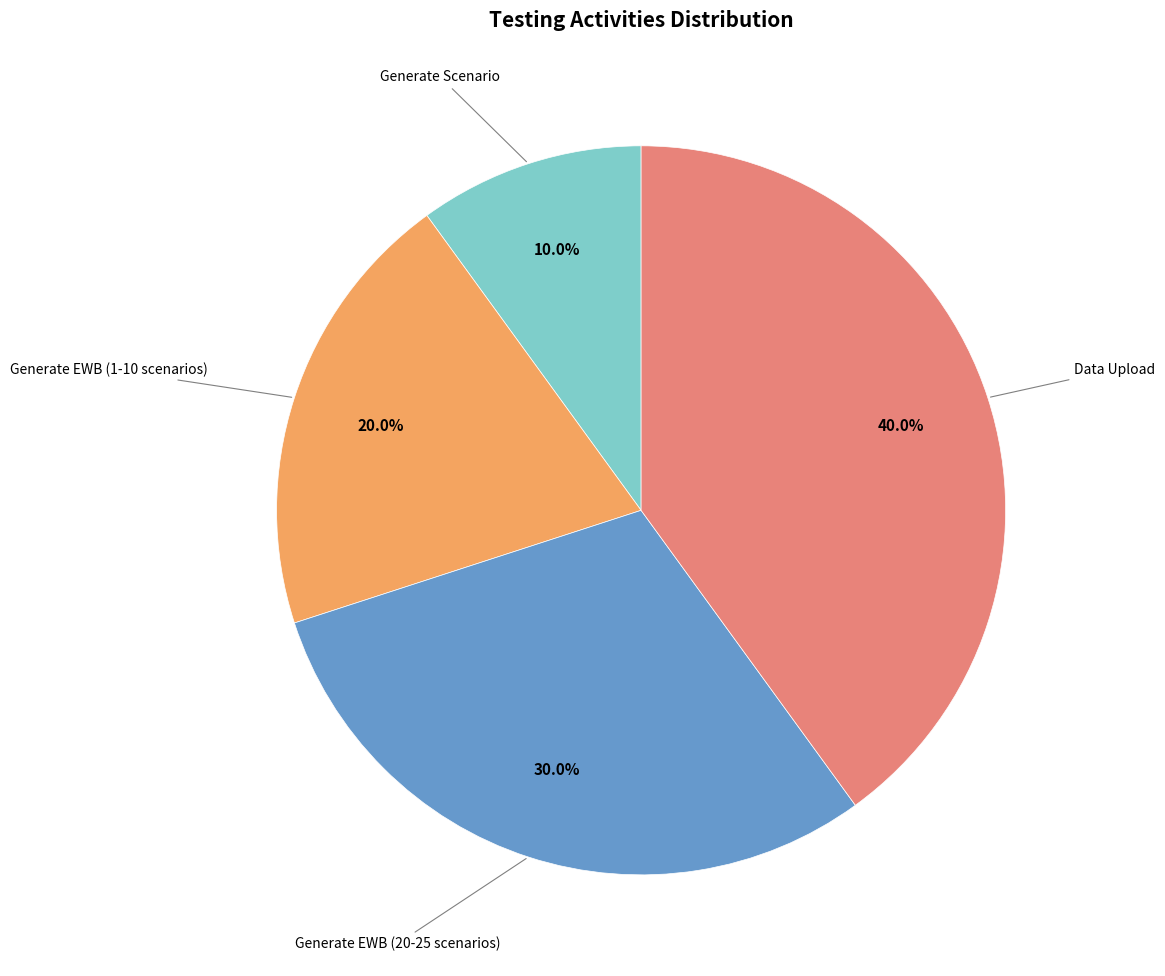

Is there any slice that represents more than half of the pie?

No